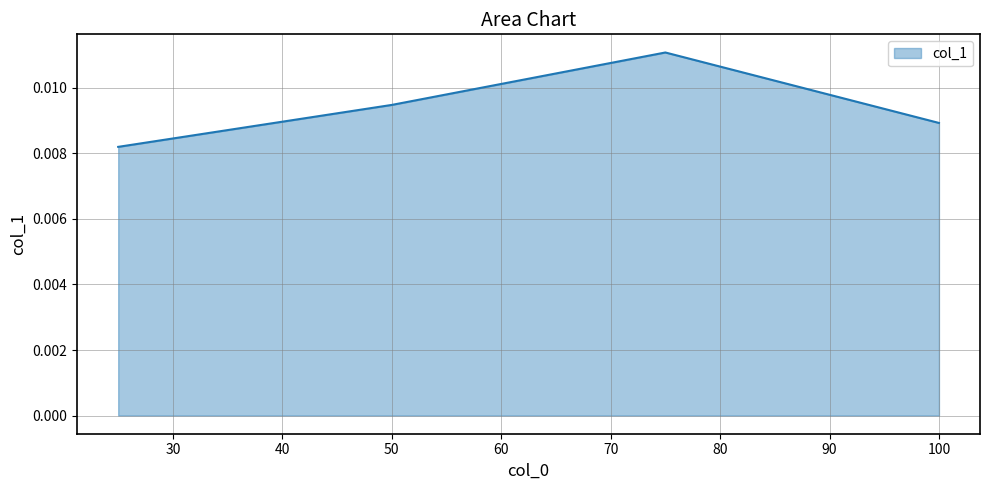

True or false: there are more than 1 points higher than both neighbors.

False